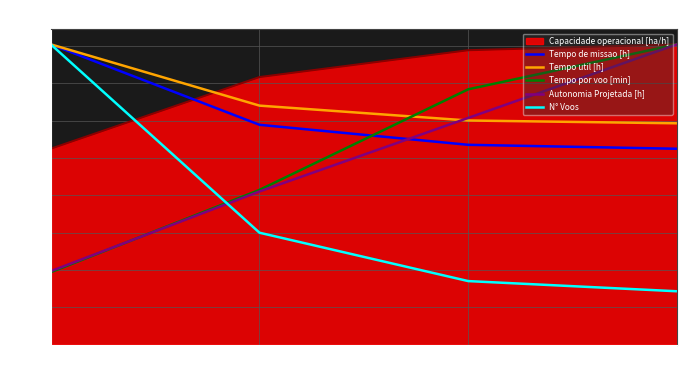

What is the maximum value for Tempo por voo [min]?

4.0